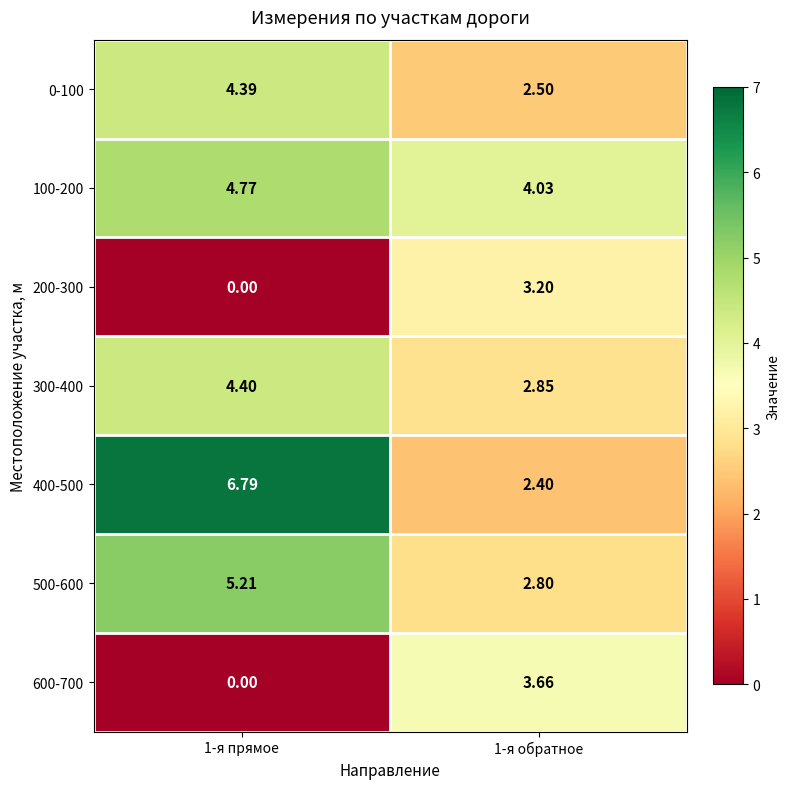

Is the value of 600-700 at 1-я обратное greater than the value of 400-500 at 1-я обратное?

Yes